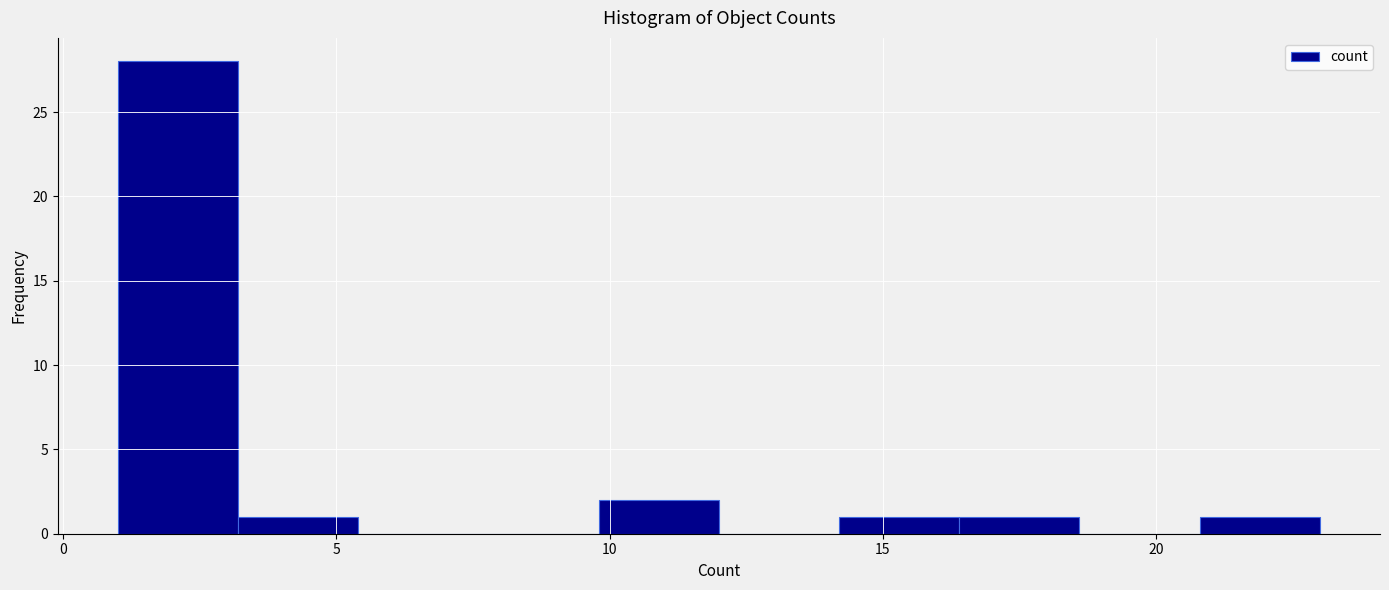

What is the height of the bar covering 1.0 to 3.2 on the x-axis? Neither the bar edges nor the heights are printed on the chart, so give them approximately, as read against the axes.

28